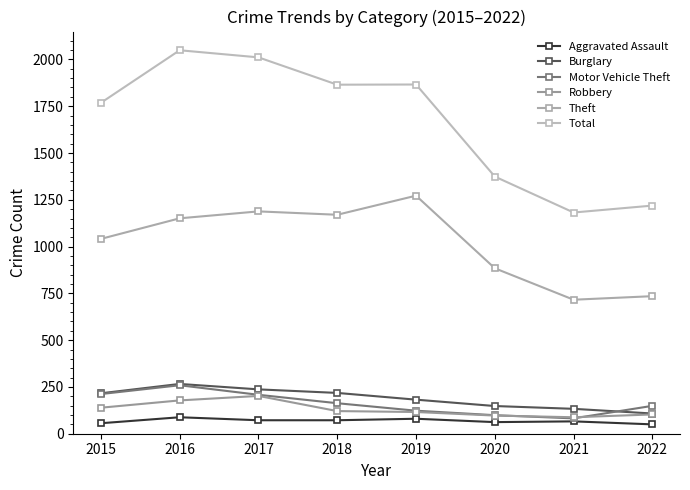

Where is Robbery nearest to the value 145?

2015